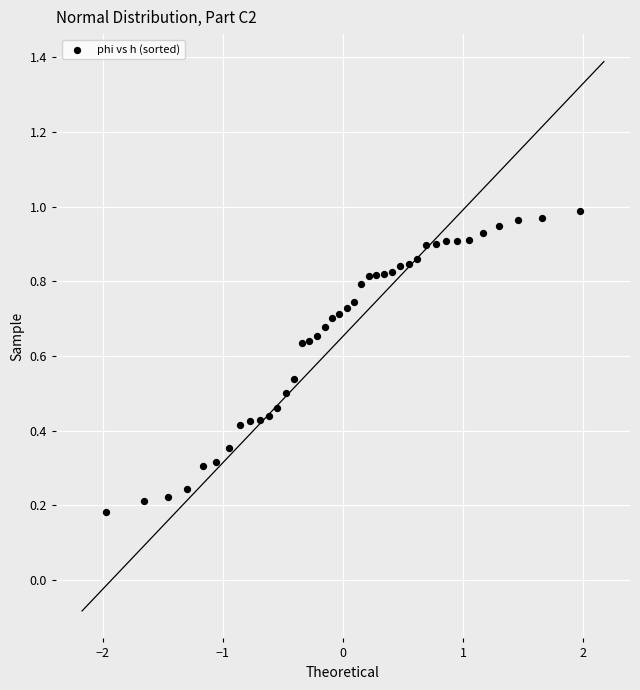

What is the range of X values (max minus min)?

3.9